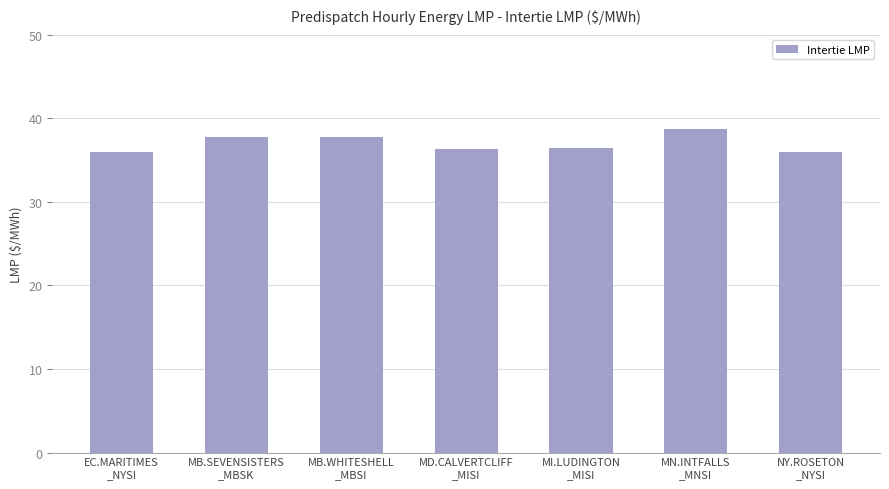

What is the change in value from MB.SEVENSISTERS
_MBSK to MD.CALVERTCLIFF
_MISI?

-1.5